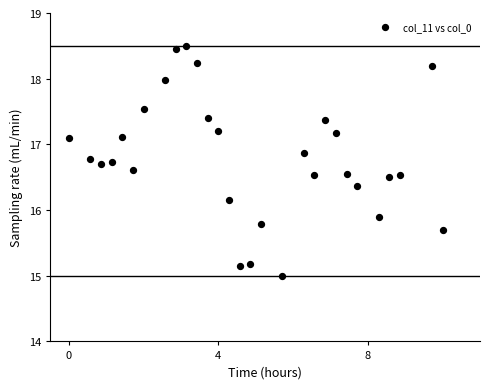

What Y value in the scatter plot is closest to 16?

15.9